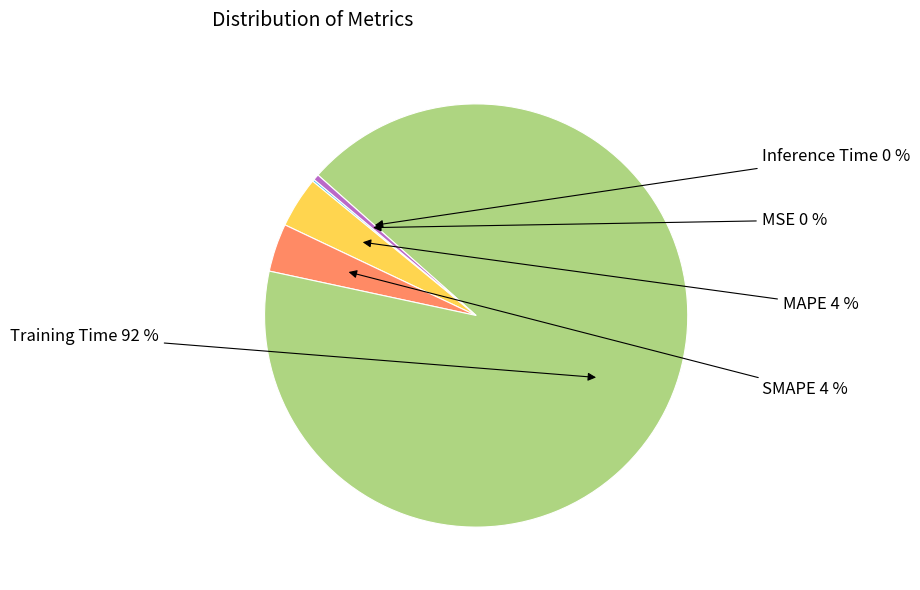

The Training Time slice represents 92% of the pie. True or false?

True